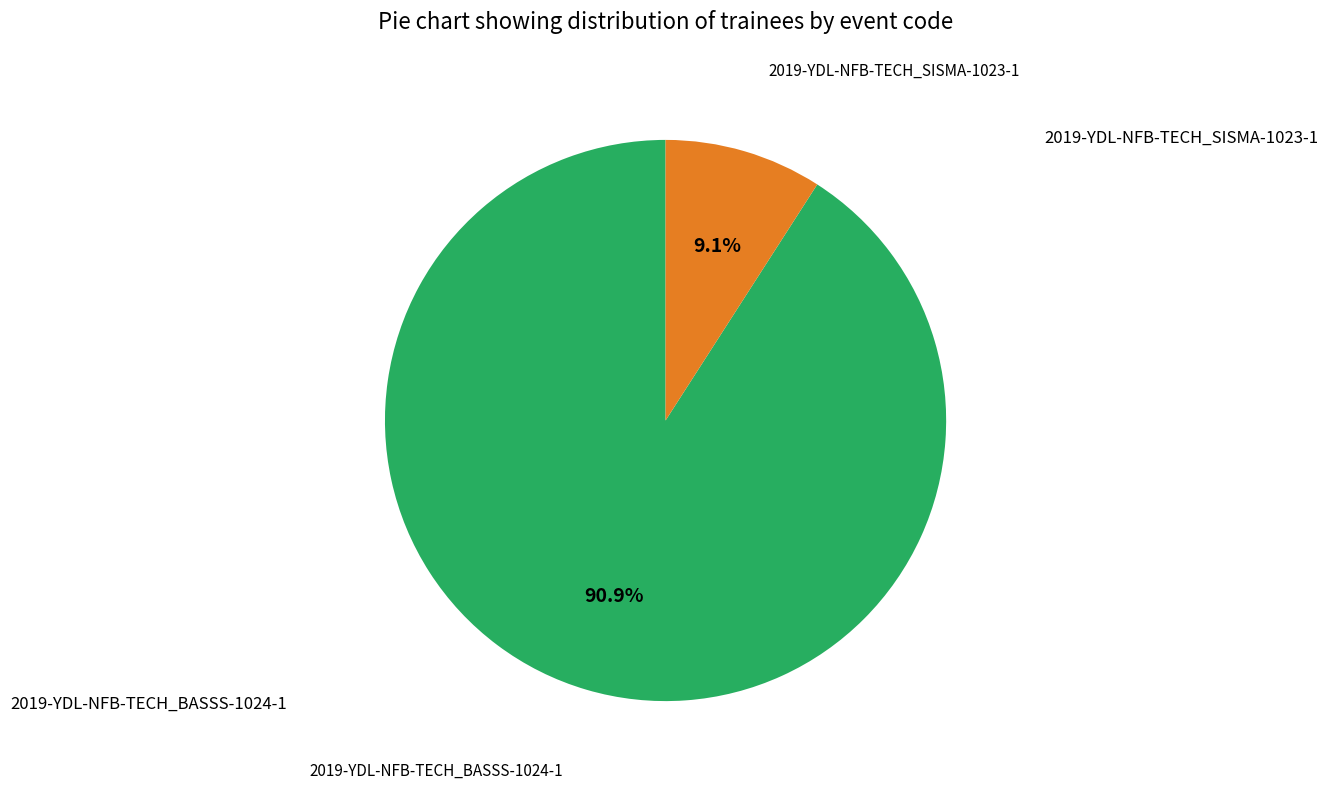

Which slice is the largest?

2019-YDL-NFB-TECH_BASSS-1024-1